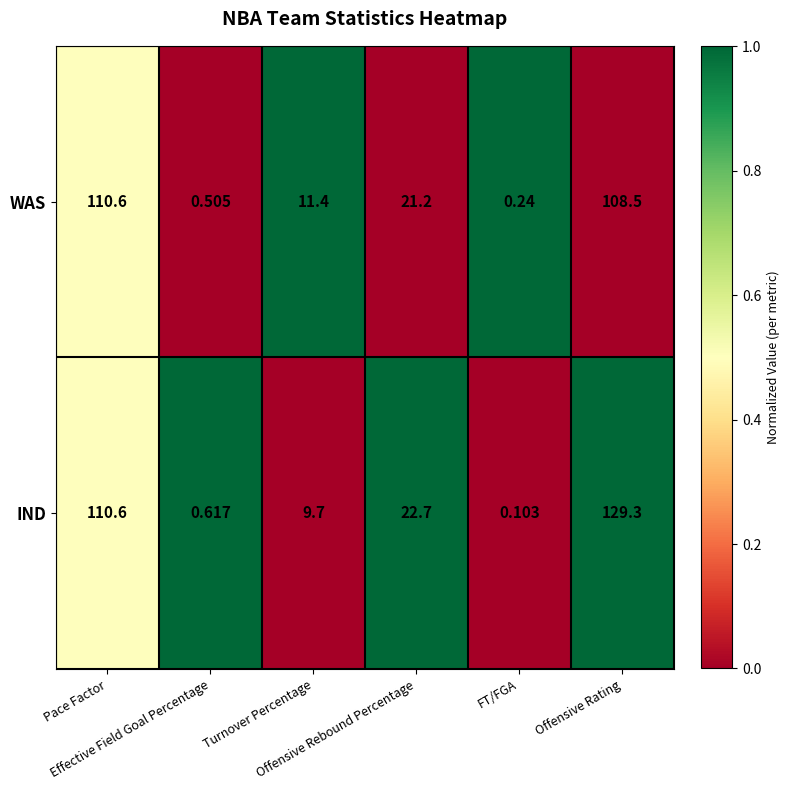

What is the greatest value displayed?

129.3